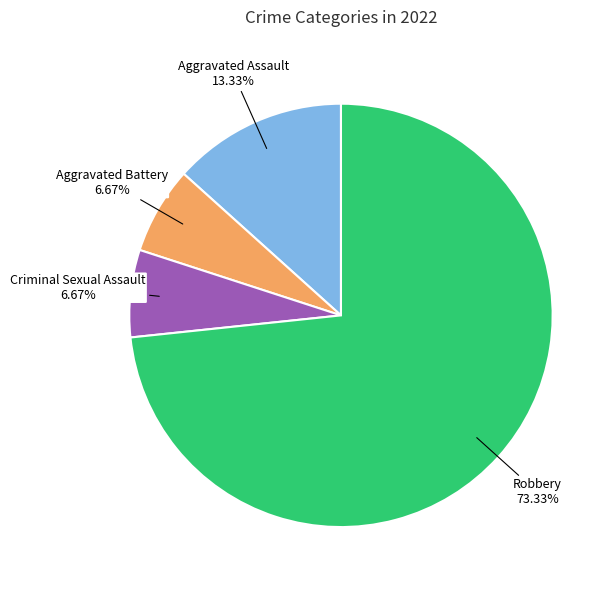

Does any single category account for the majority?

Yes